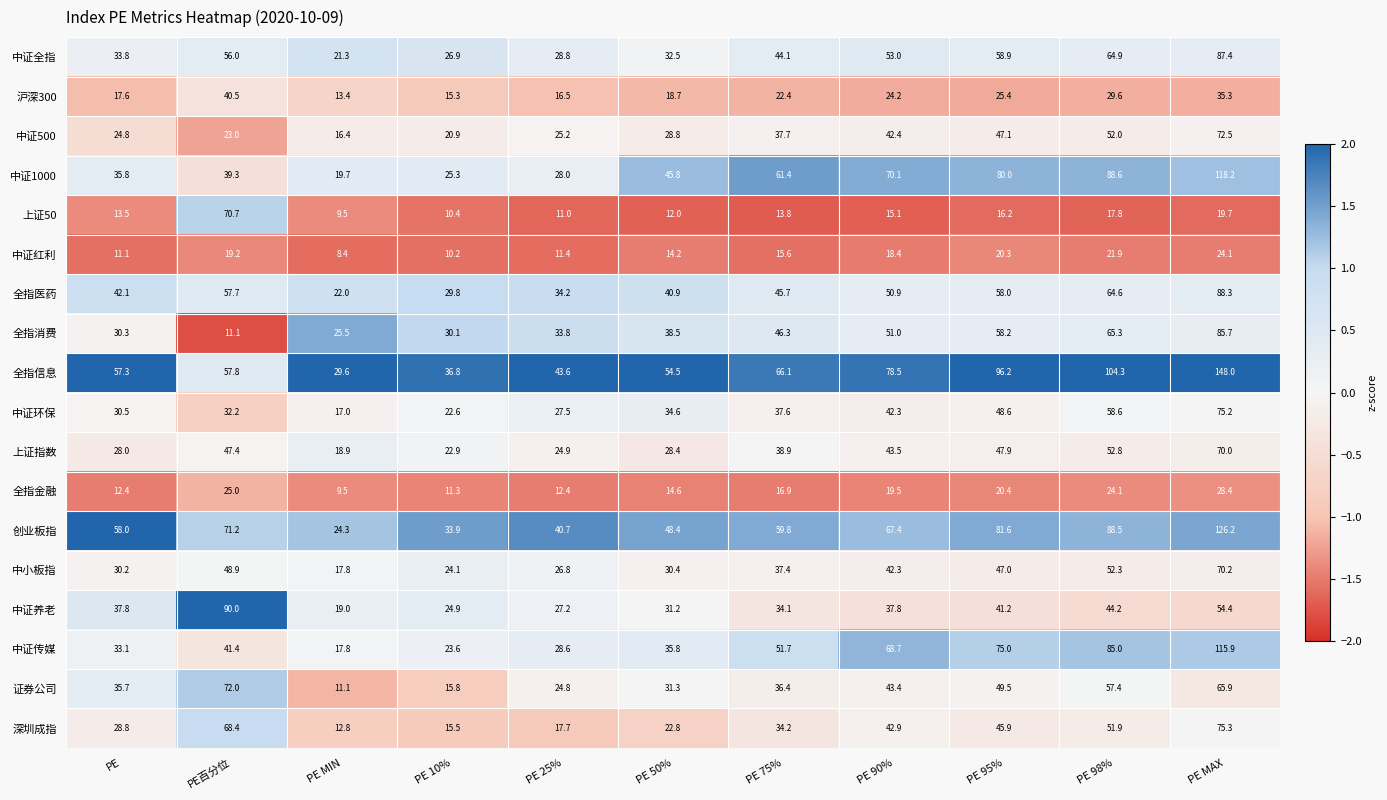

Rank the series by their maximum value, from highest to lowest.

全指信息, 创业板指, 中证1000, 中证传媒, 中证养老, 全指医药, 中证全指, 全指消费, 深圳成指, 中证环保, 中证500, 证券公司, 上证50, 中小板指, 上证指数, 沪深300, 全指金融, 中证红利